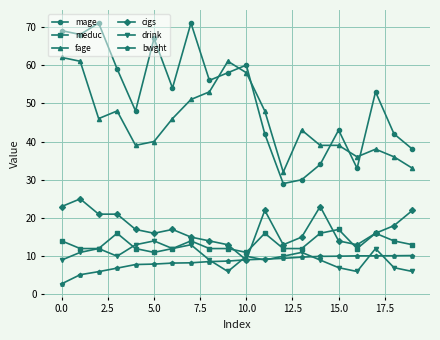

True or false: bwght and meduc intersect in this chart.

False